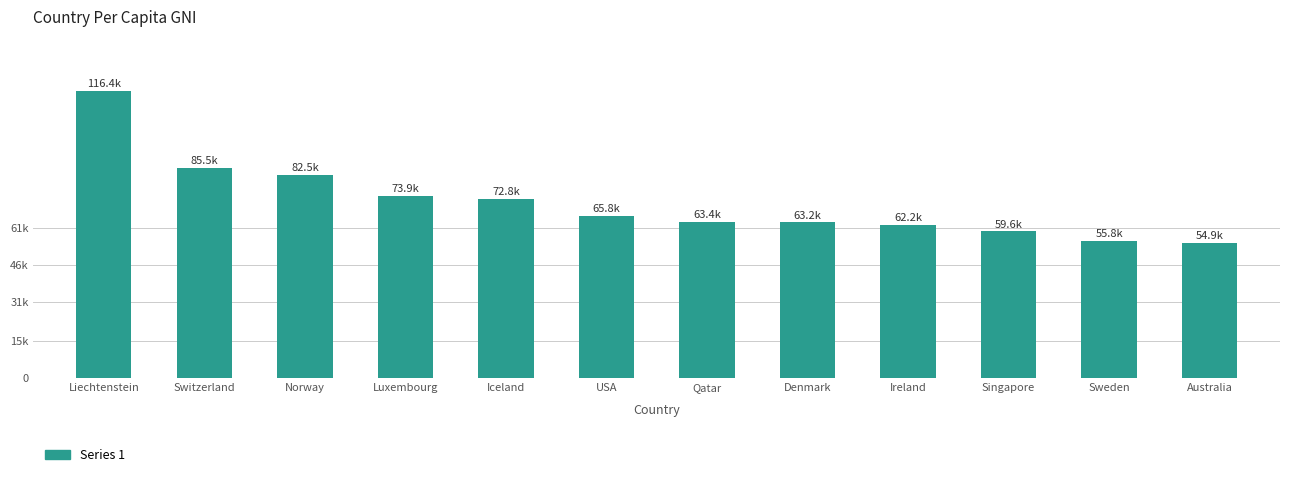

What position from the right is Norway?

10